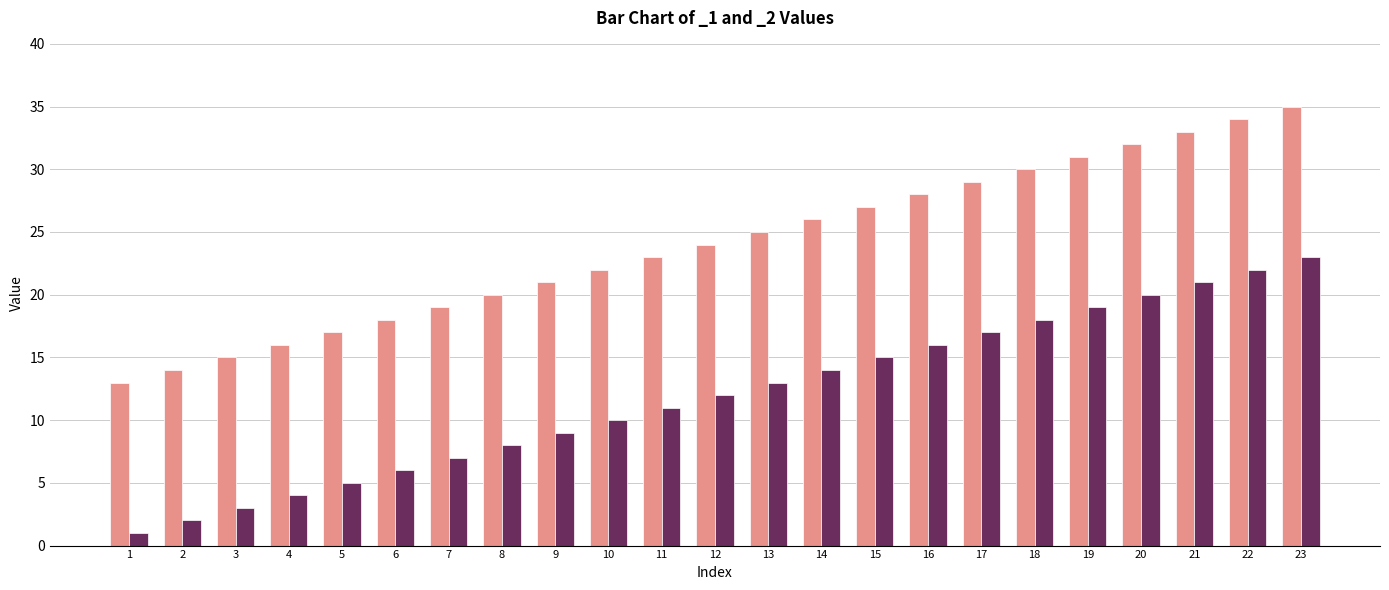

What is the difference between the highest and lowest values at 4?

12